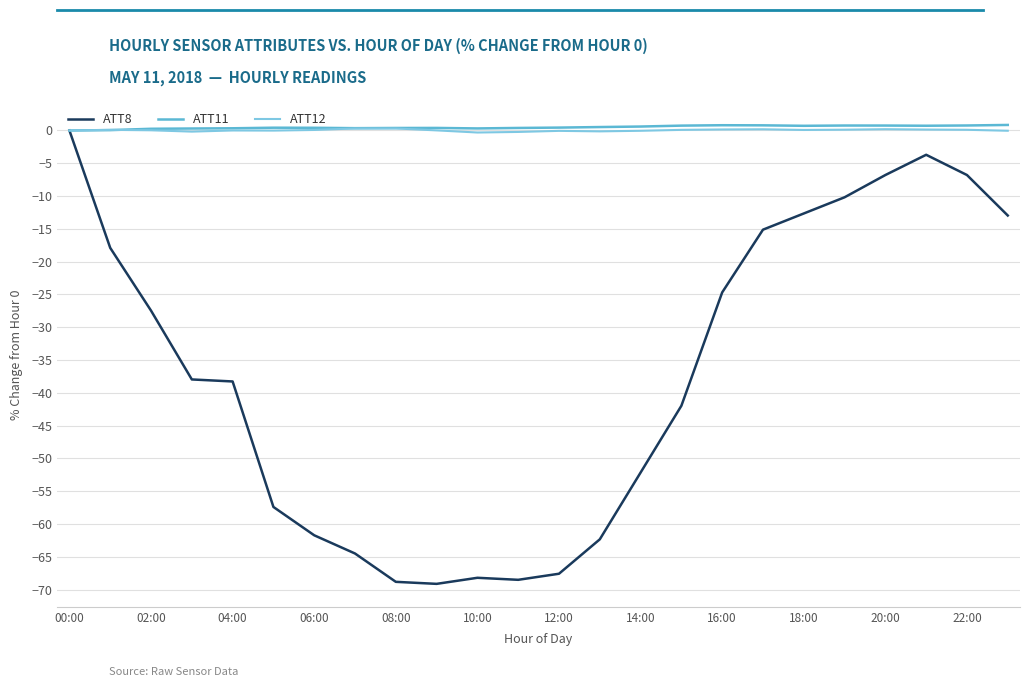

Which series has the widest spread of values?

ATT8